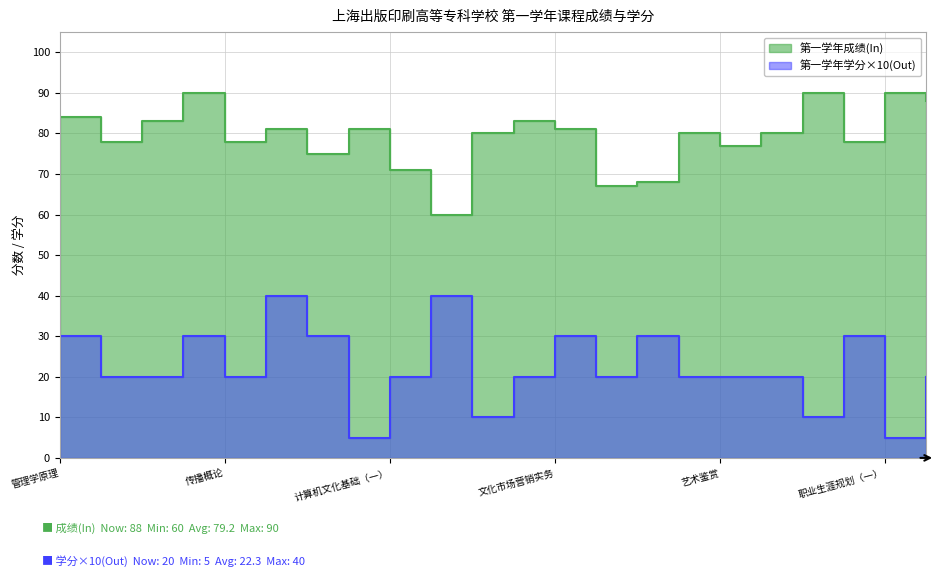

Between 文化市场营销实务 and 文化经纪理论与实务, which is larger?

文化市场营销实务